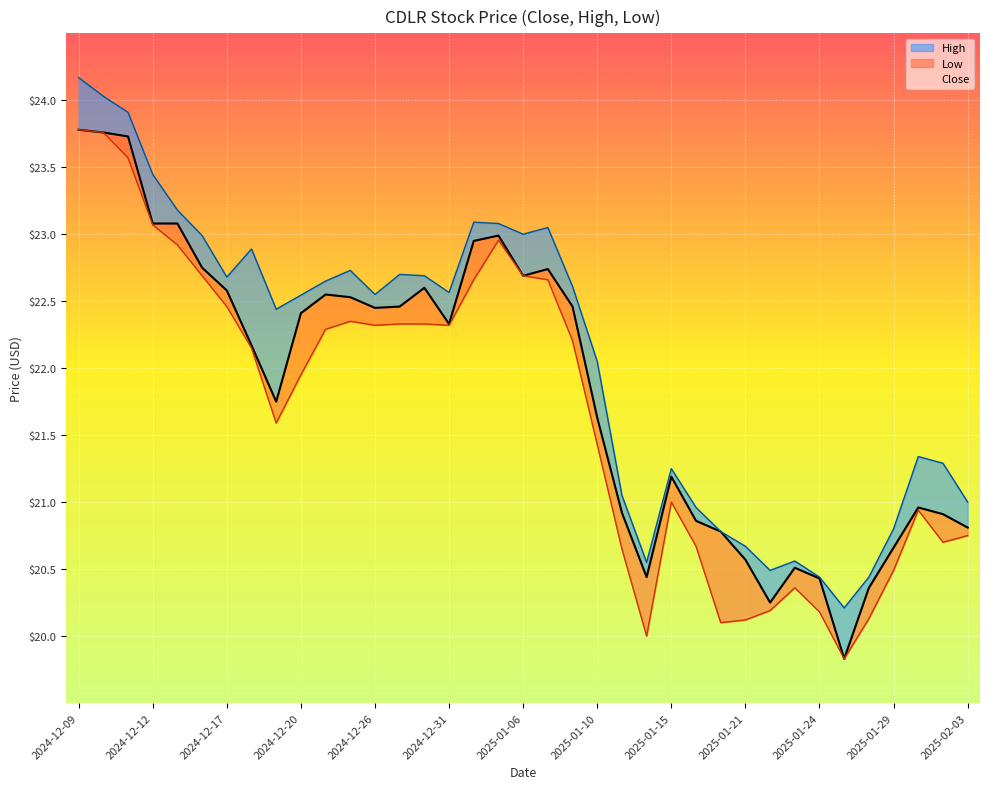

At how many categories does at least one series exceed 20?

37